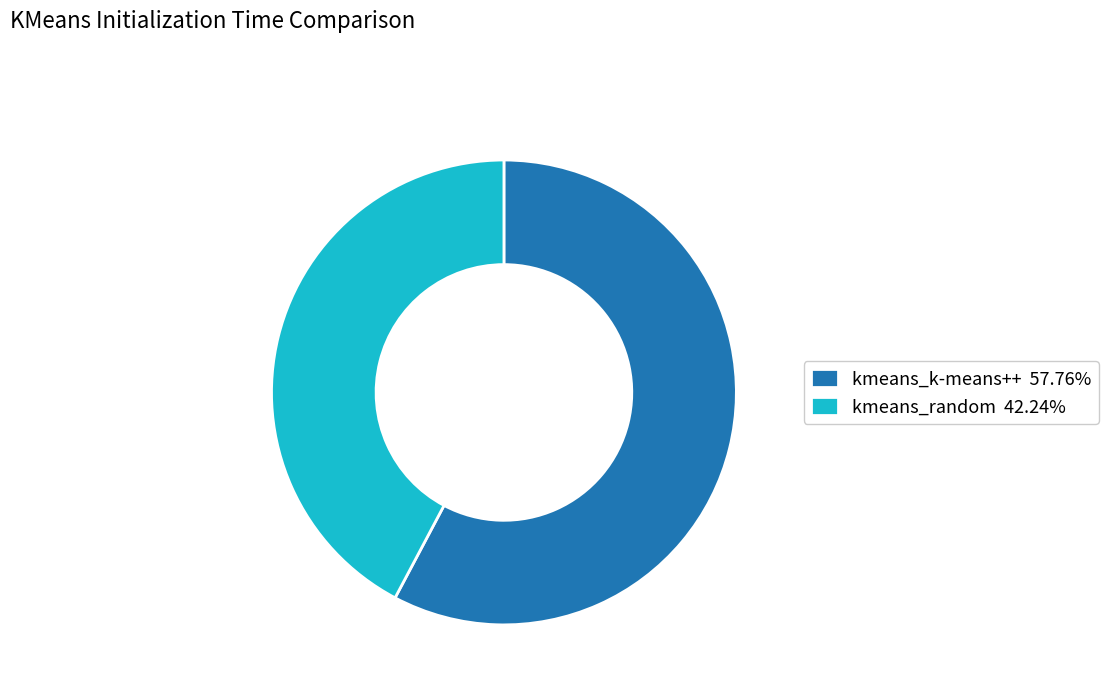

How many segments does this pie chart have?

2